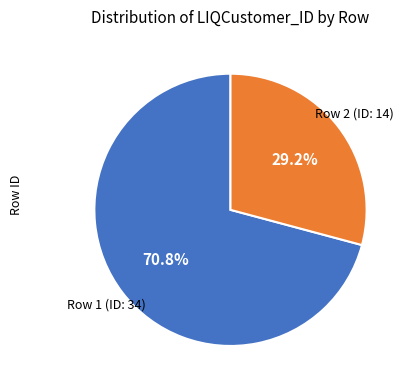

How many slices are in this pie chart?

2